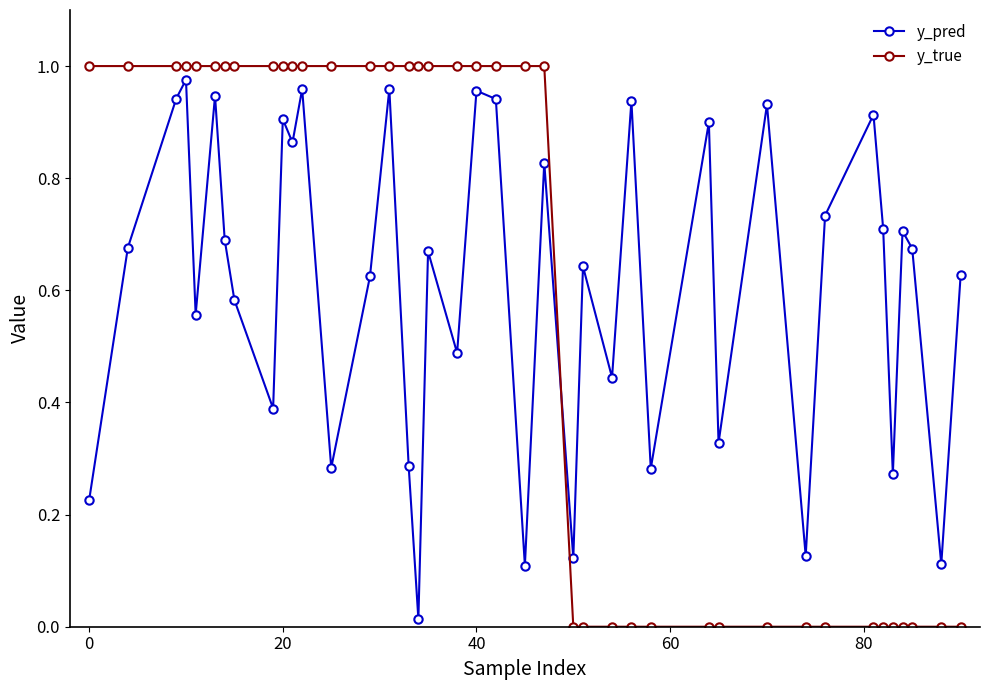

Which series has the widest spread of values?

y_true